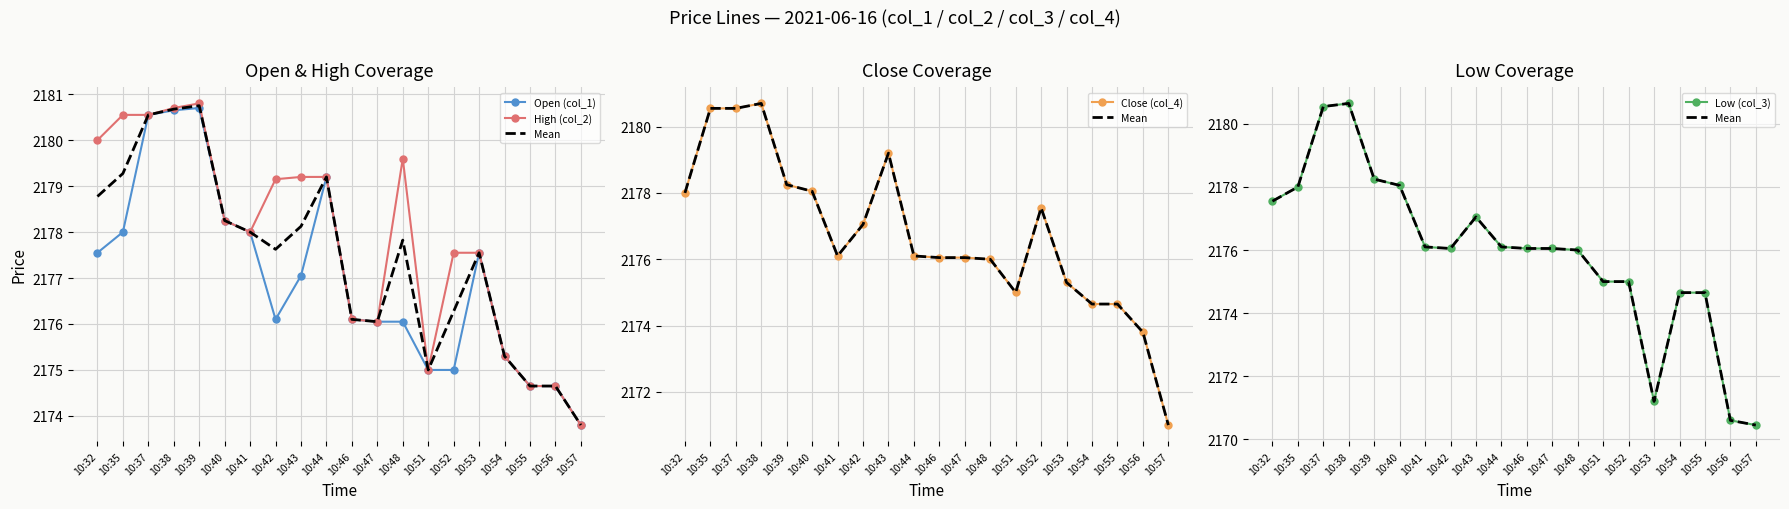

What is the sum of the High (col_2) values at 10:43 and 10:41?

4357.2